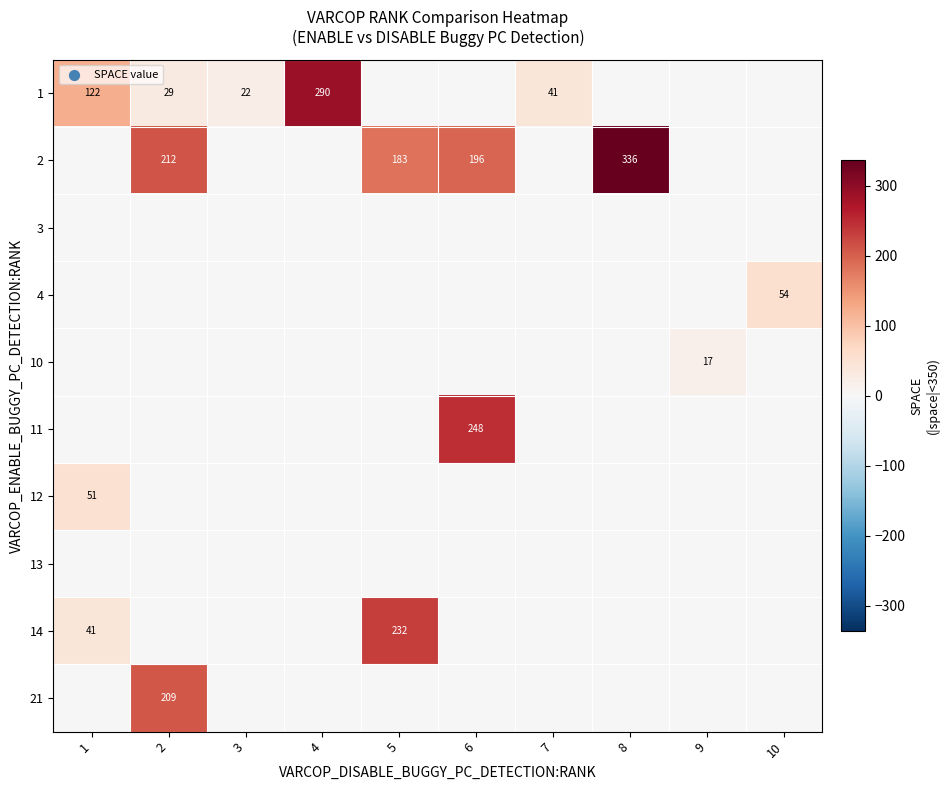

True or false: 2 has a value of 196 at 6.

True